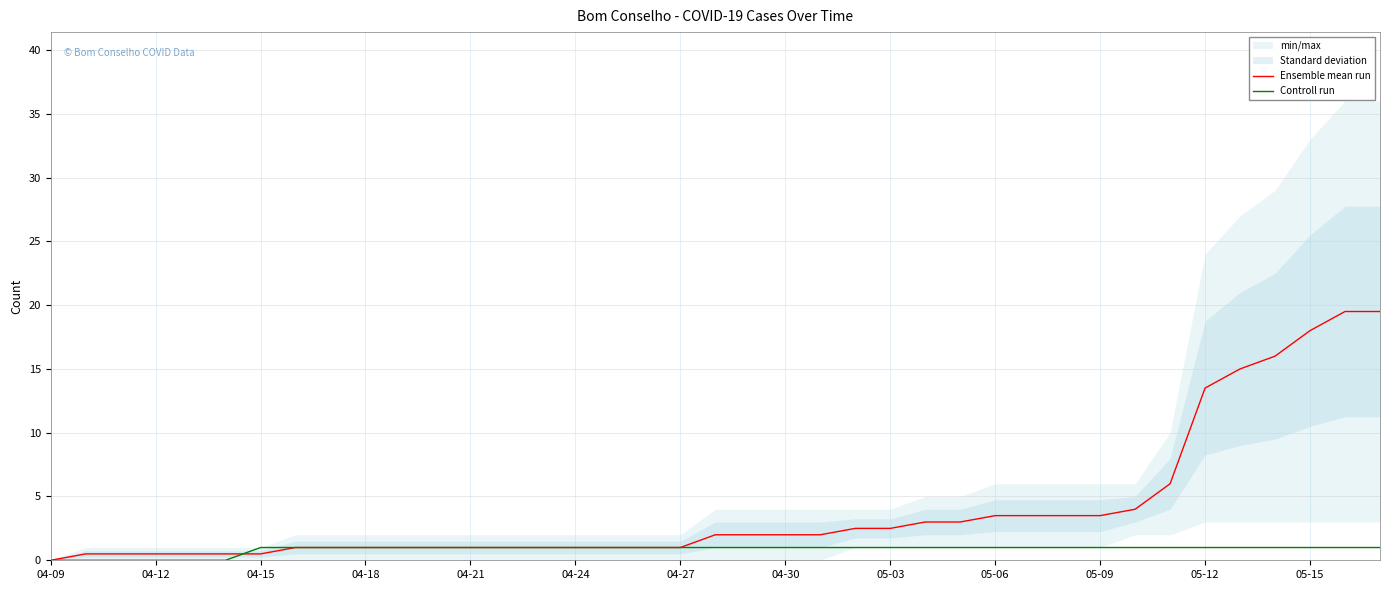

Which category has the lowest value across all series?

04-09